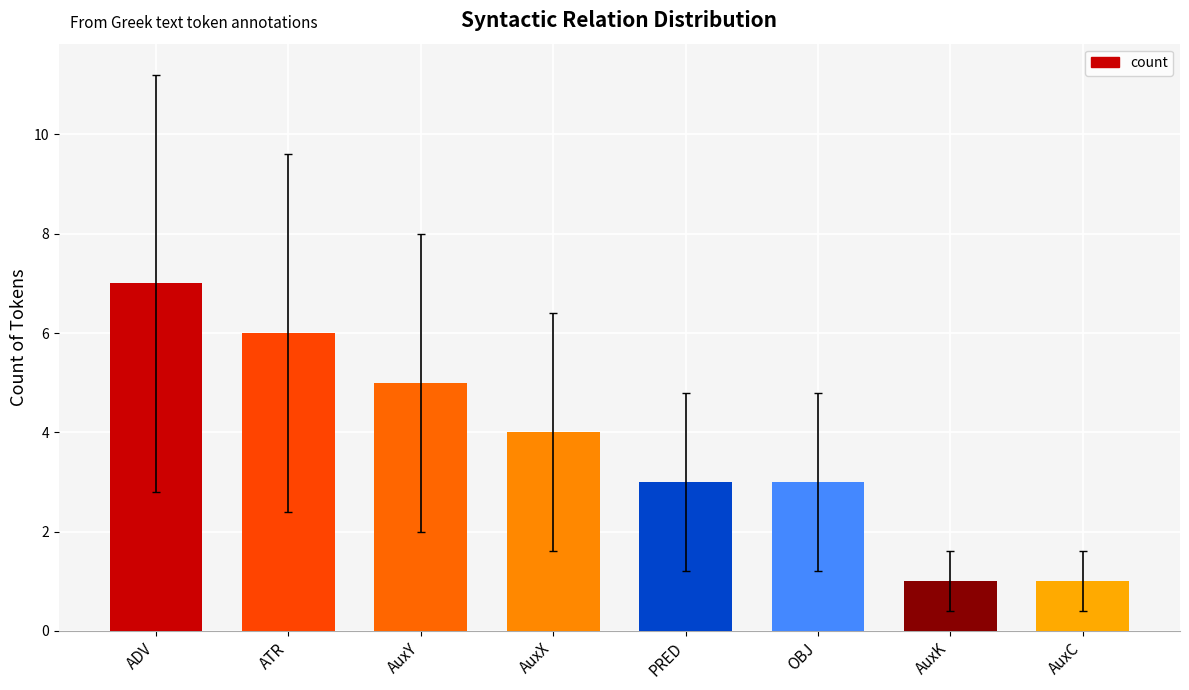

What is the label of the 8th bar from the left?

AuxC